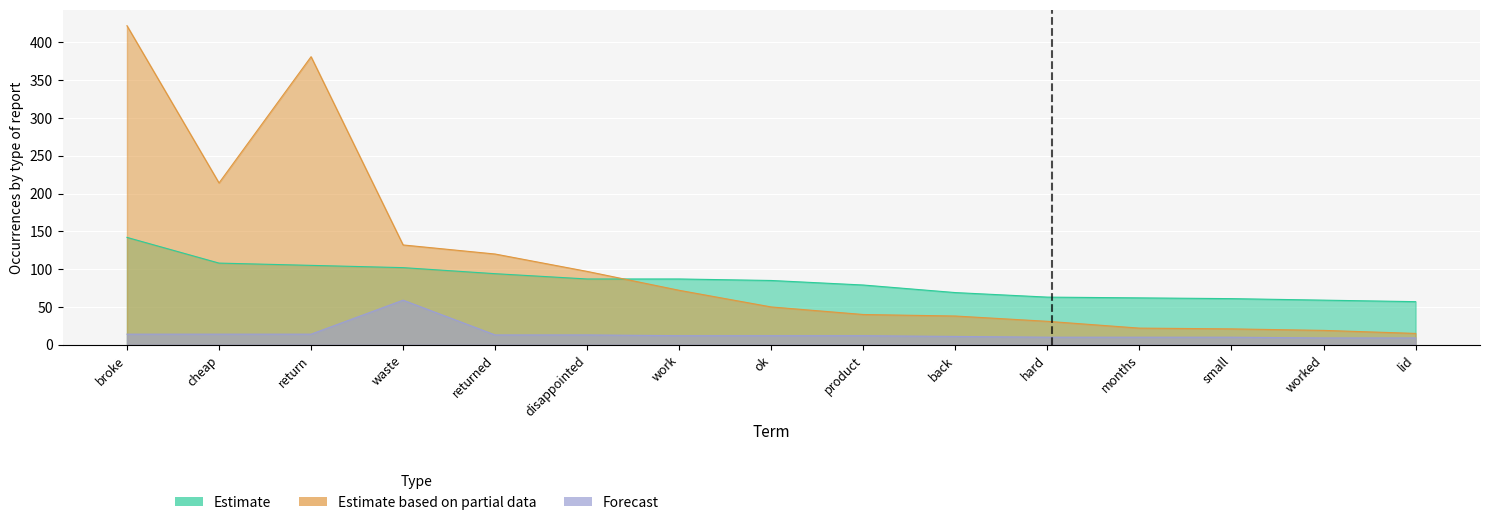

List the labels in order of Estimate value, largest first.

broke, cheap, return, waste, returned, disappointed, work, ok, product, back, hard, months, small, worked, lid